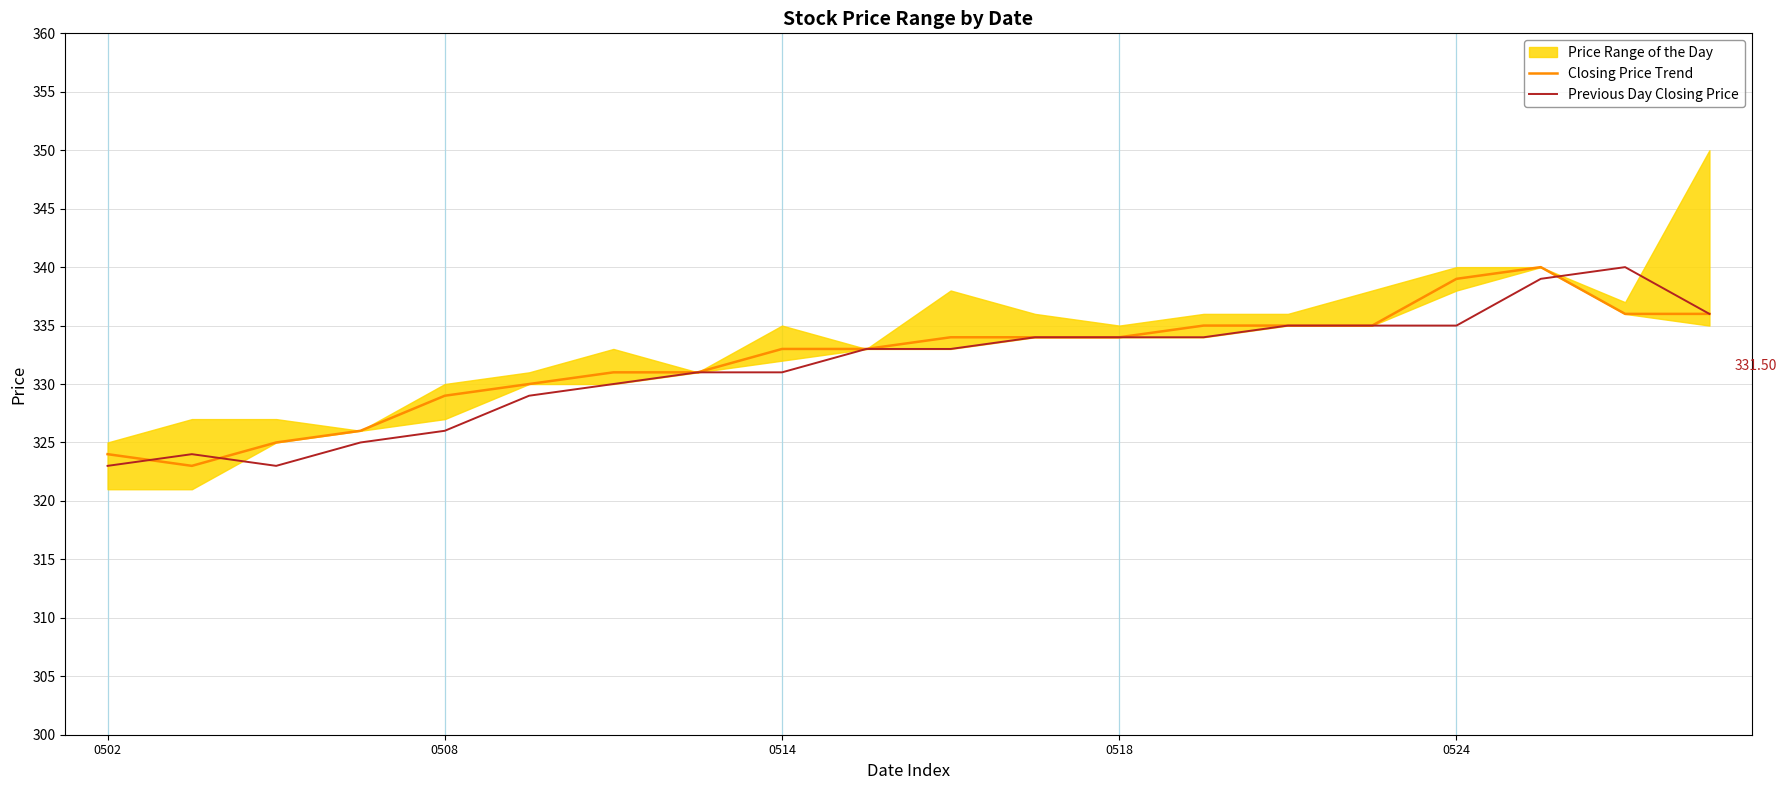

What is the difference between the maximum and minimum values in the Closing Price Trend series?

17